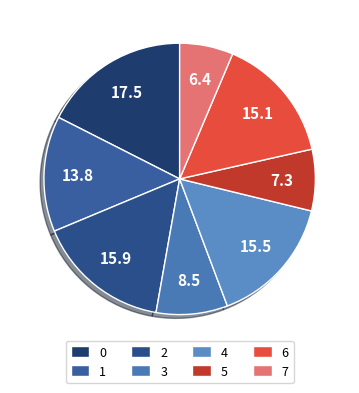

Count the number of slices in the pie.

8